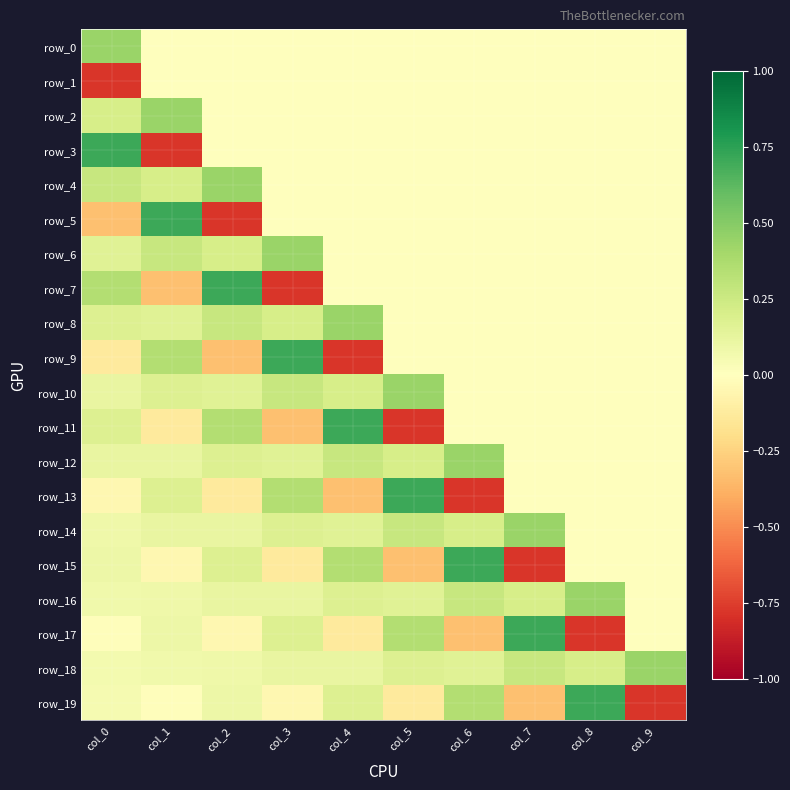

Rank the series at col_1 from lowest to highest value.

row_3, row_7, row_11, row_15, row_19, row_0, row_1, row_18, row_16, row_17, row_12, row_14, row_8, row_13, row_10, row_4, row_6, row_9, row_2, row_5